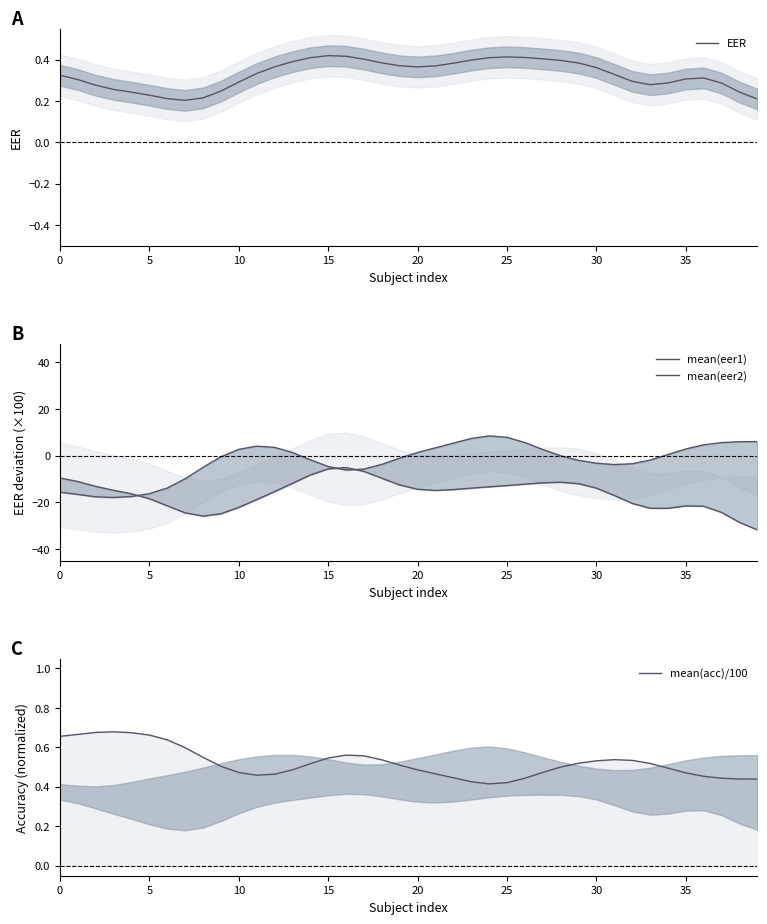

How many times do mean(eer2) and mean(acc)/100 cross each other?

5